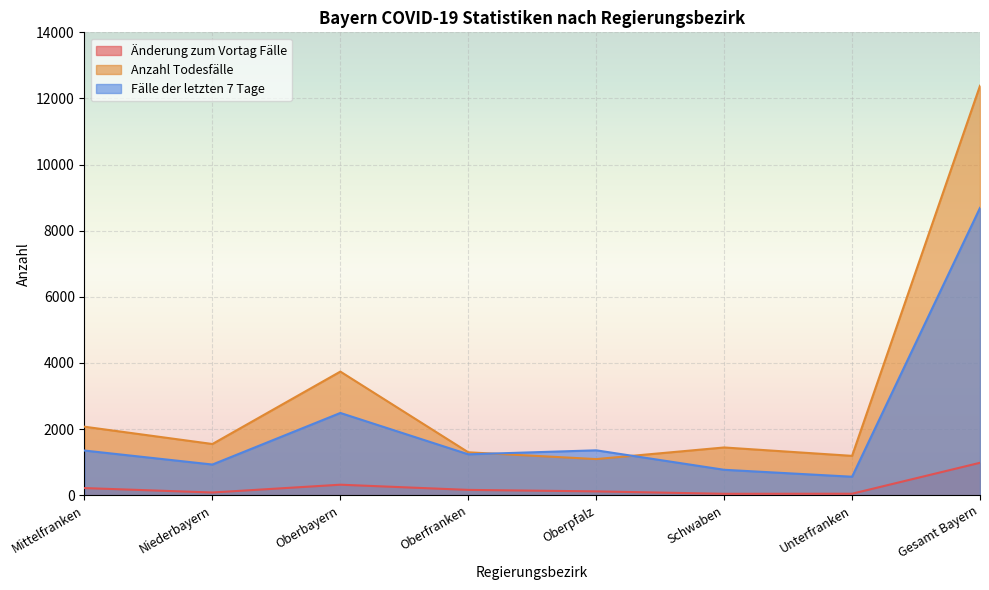

Where does the Änderung zum Vortag Fälle series first go above 161?

Mittelfranken